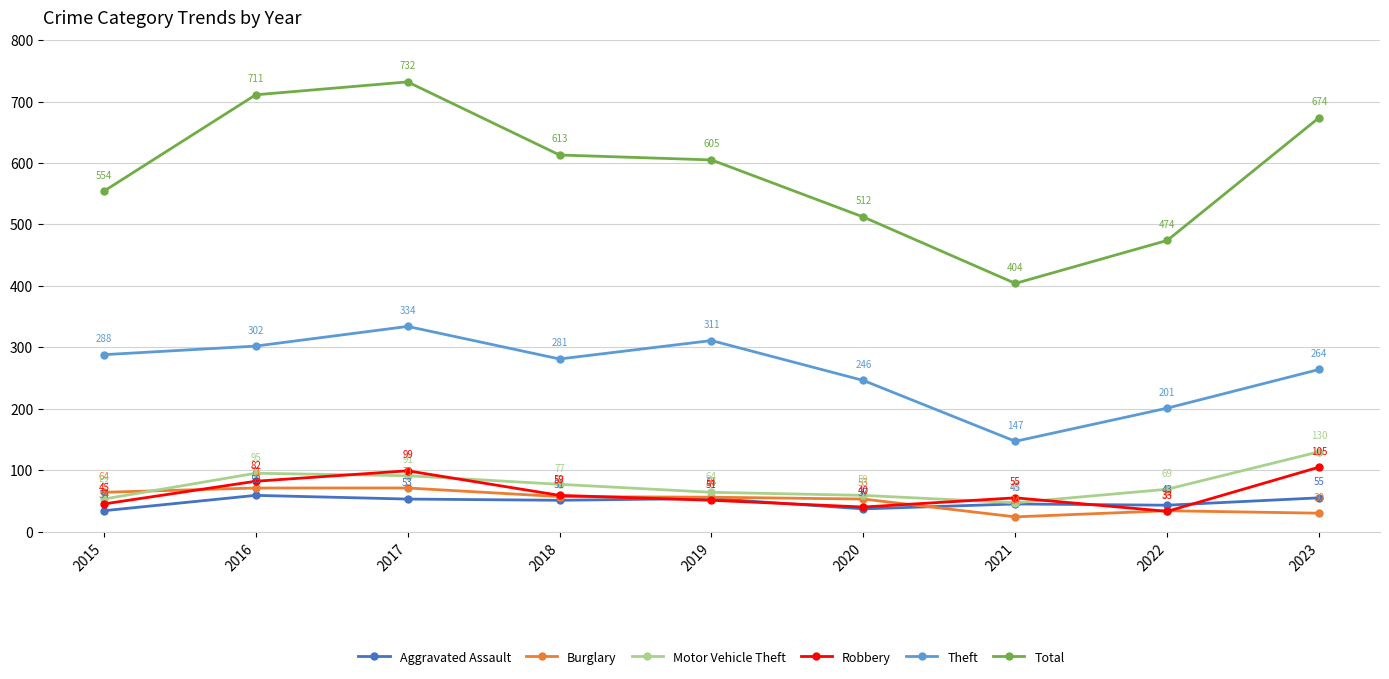

The Theft series shows 281 at 2018. True or false?

True